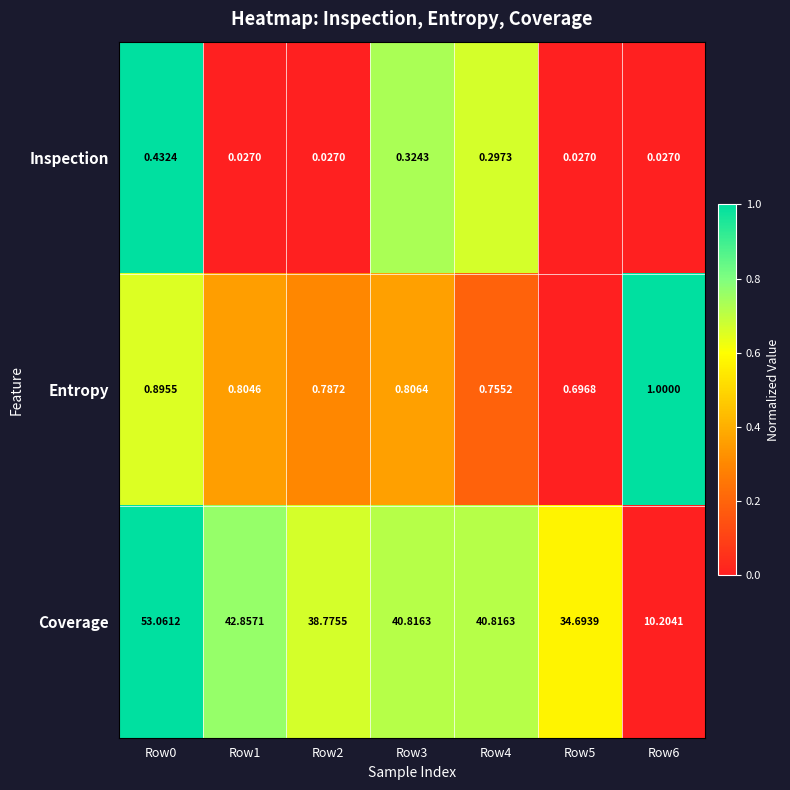

How many series are shown in this chart?

3